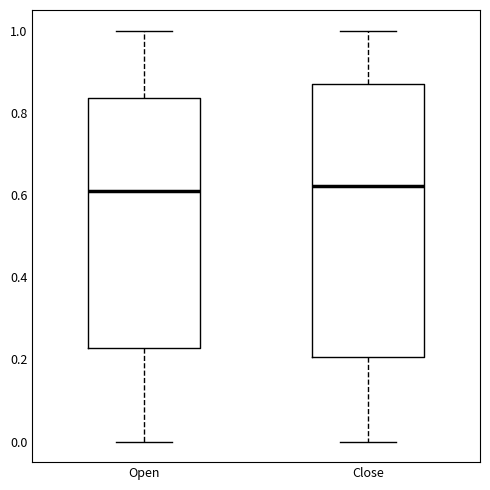

Where is the lower edge of the box for Close on the y-axis? The values are not printed on the chart, so give them approximately, as read against the axis.

0.20